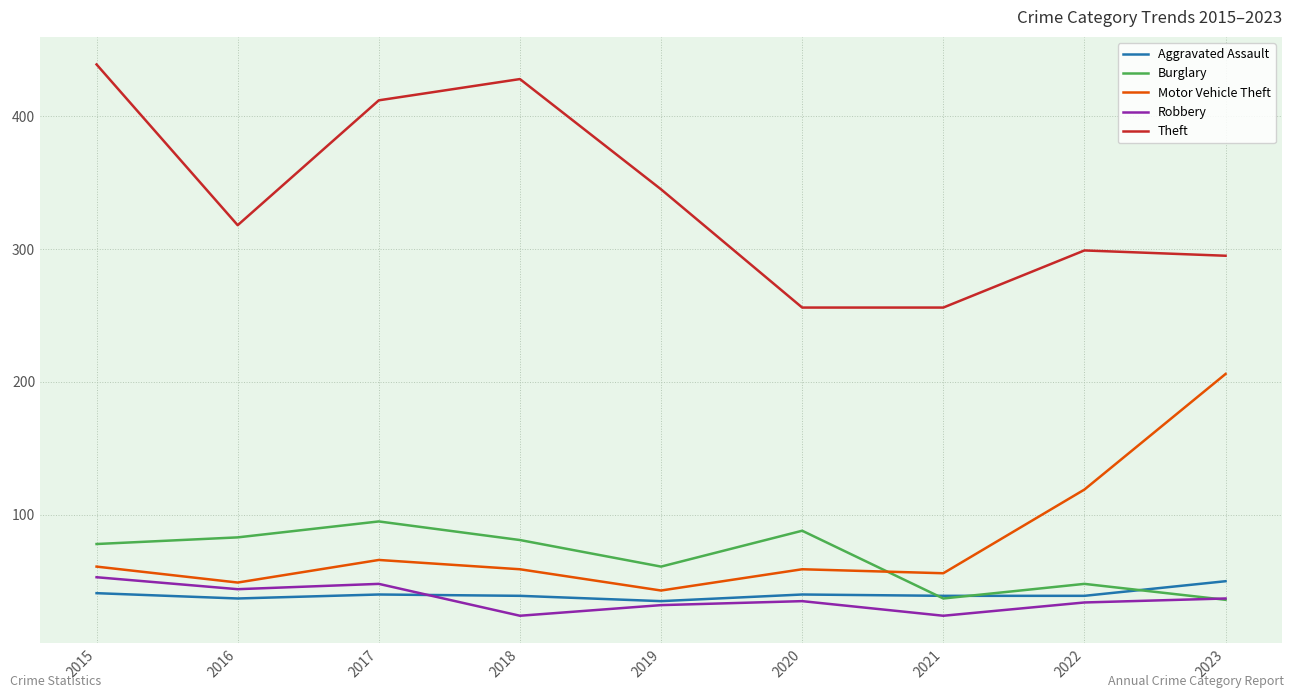

In Motor Vehicle Theft, how many points are higher than both neighbors (excluding endpoints)?

2